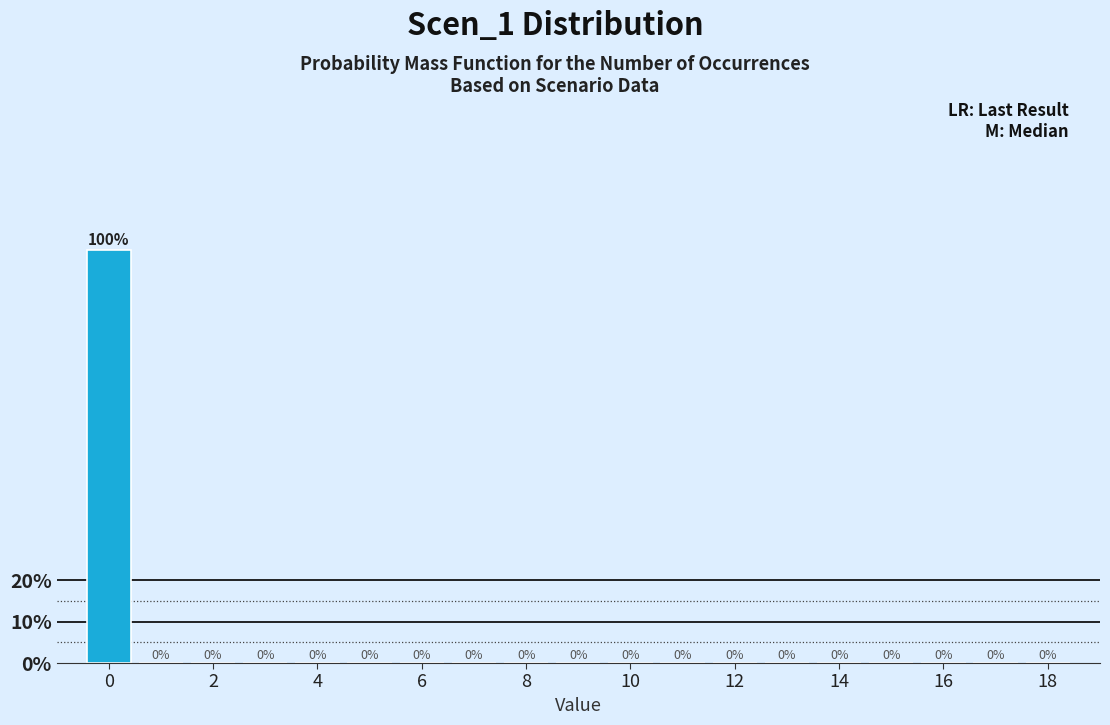

Reading left to right, list every bar in this chart as the range it spans on the x-axis followed by its height. The bar edges are not printed on the chart, so give them approximately, as read against the axis.

-0.5 to 0.5: 100
0.5 to 1.5: 0
1.5 to 2.5: 0
2.5 to 3.5: 0
3.5 to 4.5: 0
4.5 to 5.5: 0
5.5 to 6.5: 0
6.5 to 7.5: 0
7.5 to 8.5: 0
8.5 to 9.5: 0
9.5 to 10.5: 0
10.5 to 11.5: 0
11.5 to 12.5: 0
12.5 to 13.5: 0
13.5 to 14.5: 0
14.5 to 15.5: 0
15.5 to 16.5: 0
16.5 to 17.5: 0
17.5 to 18.5: 0